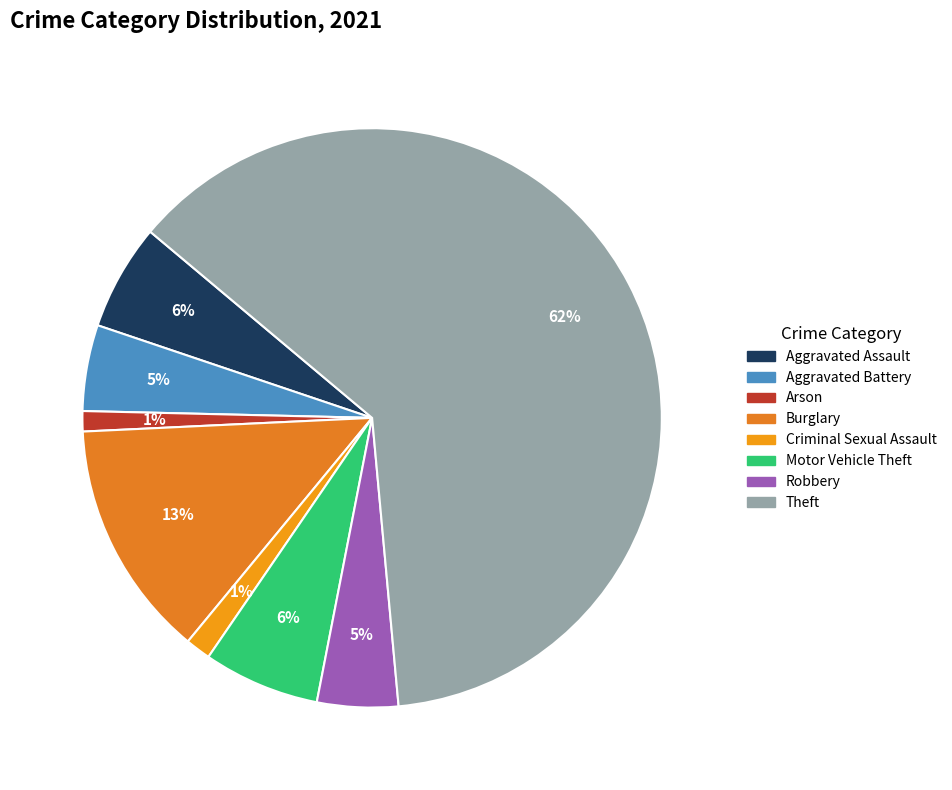

What portion of the pie excludes Aggravated Battery?

95.2%